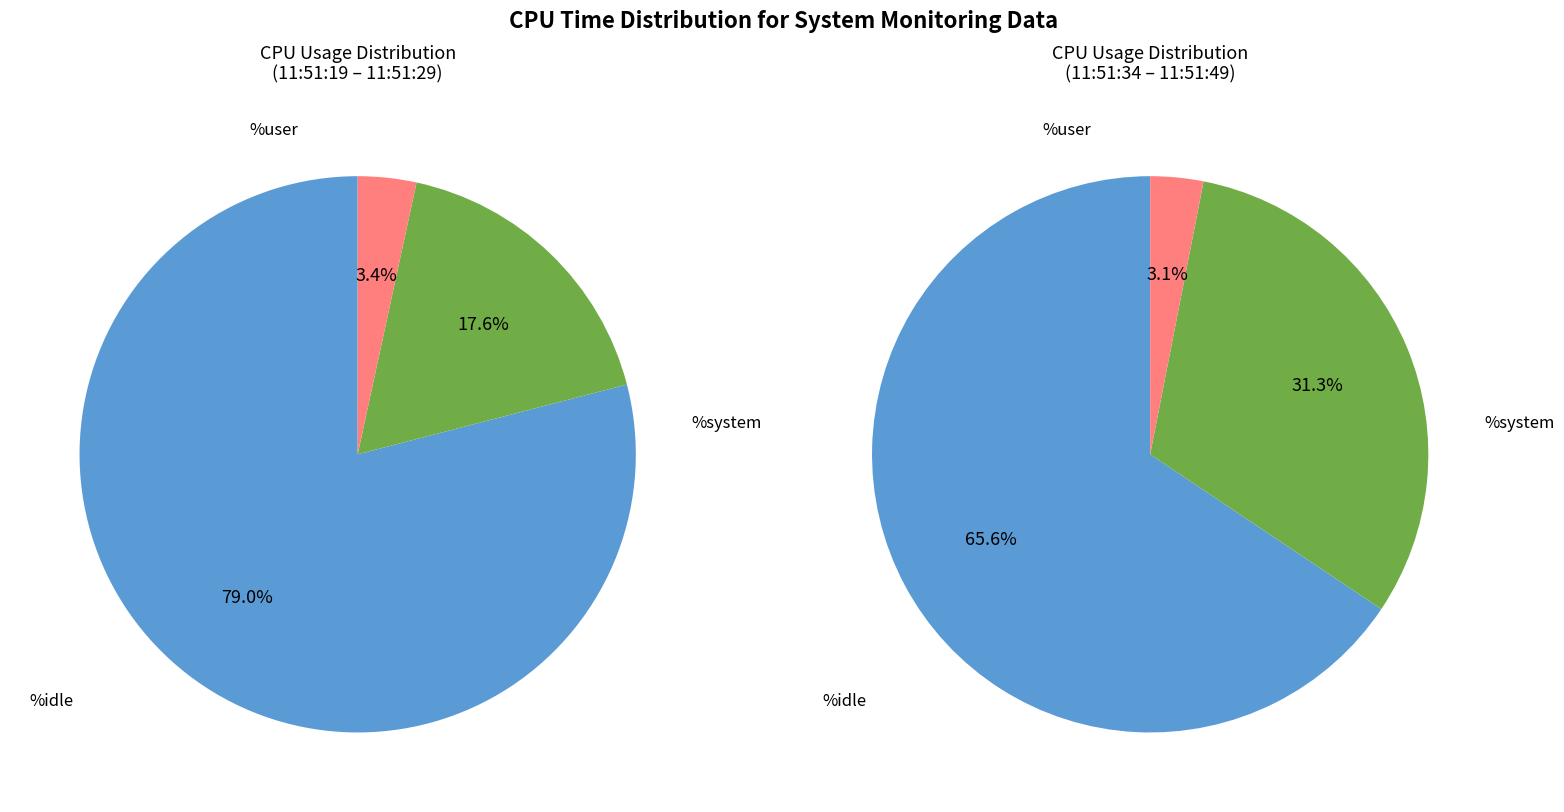

Which series has the widest spread of values?

%idle